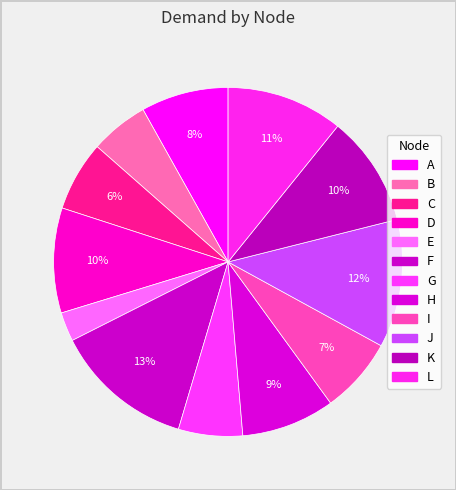

Which slice is the largest?

F